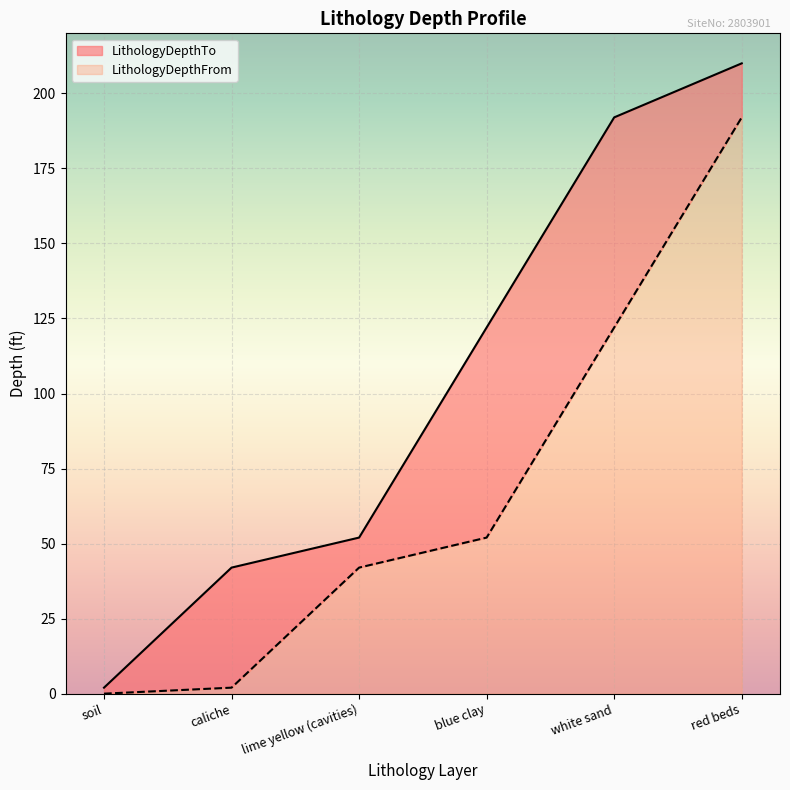

What is the difference between the highest and lowest values at red beds?

18